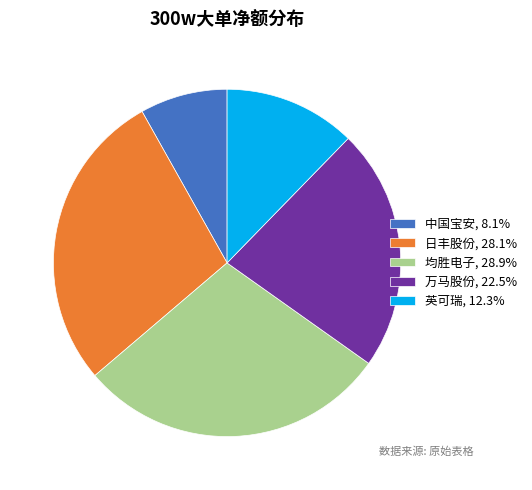

Approximately how many times larger is the value at 中国宝安, 8.1% compared to 均胜电子, 28.9%?

0.3